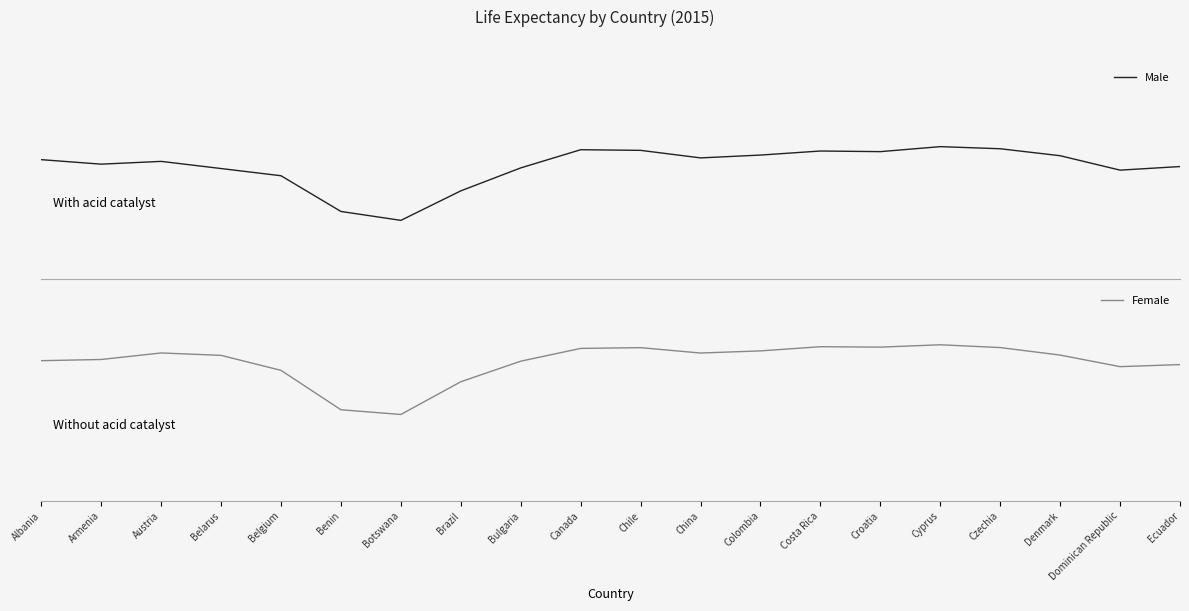

True or false: Female and Male cross at least once.

False